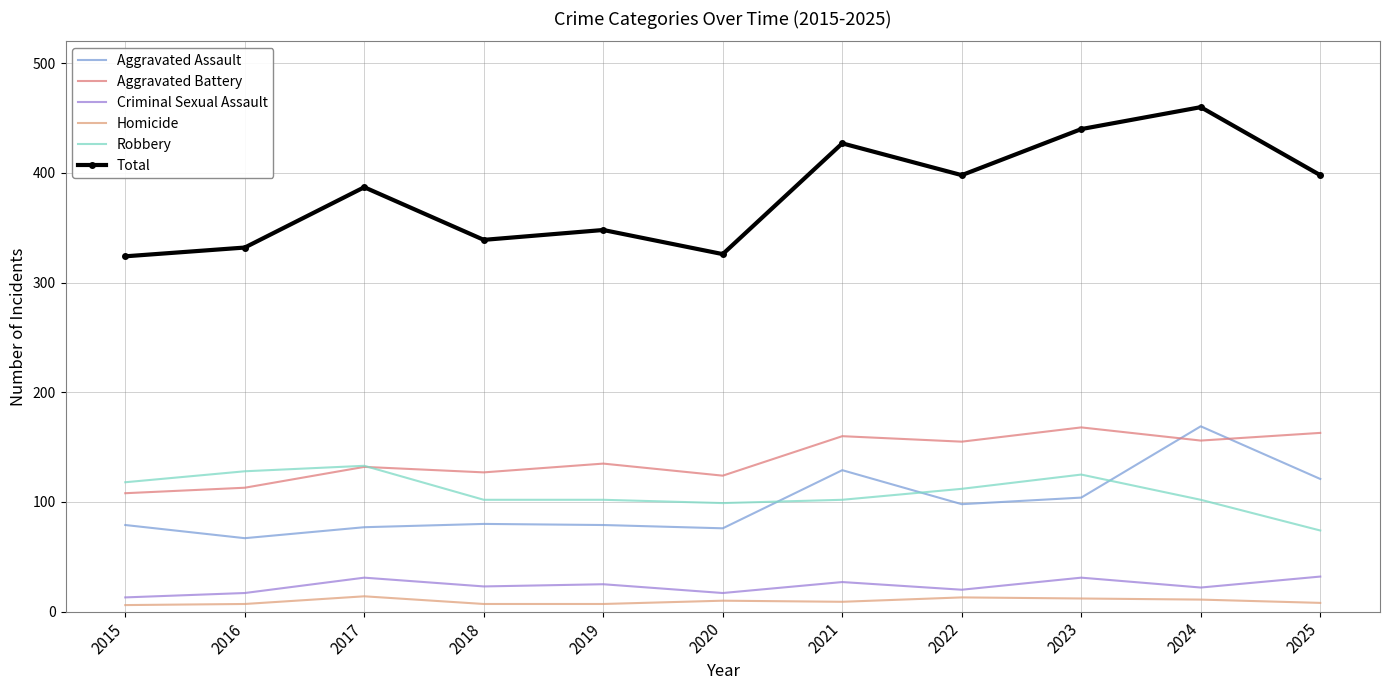

Between 2023 and 2017, which is larger?

2023